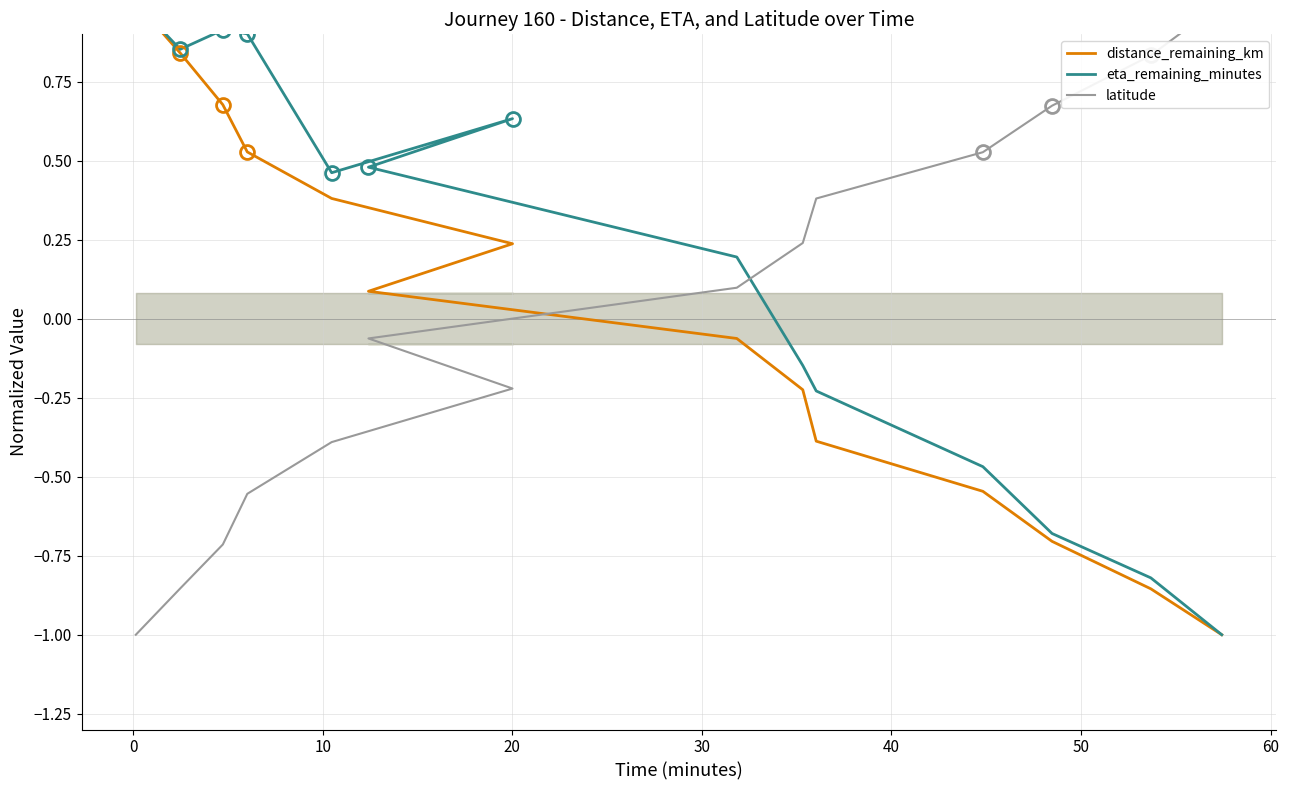

What is the smallest value displayed?

-1.0